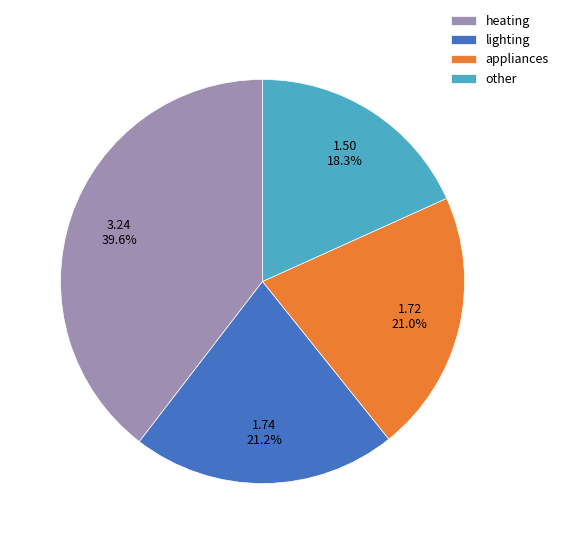

Which category has the smallest portion of the pie?

other